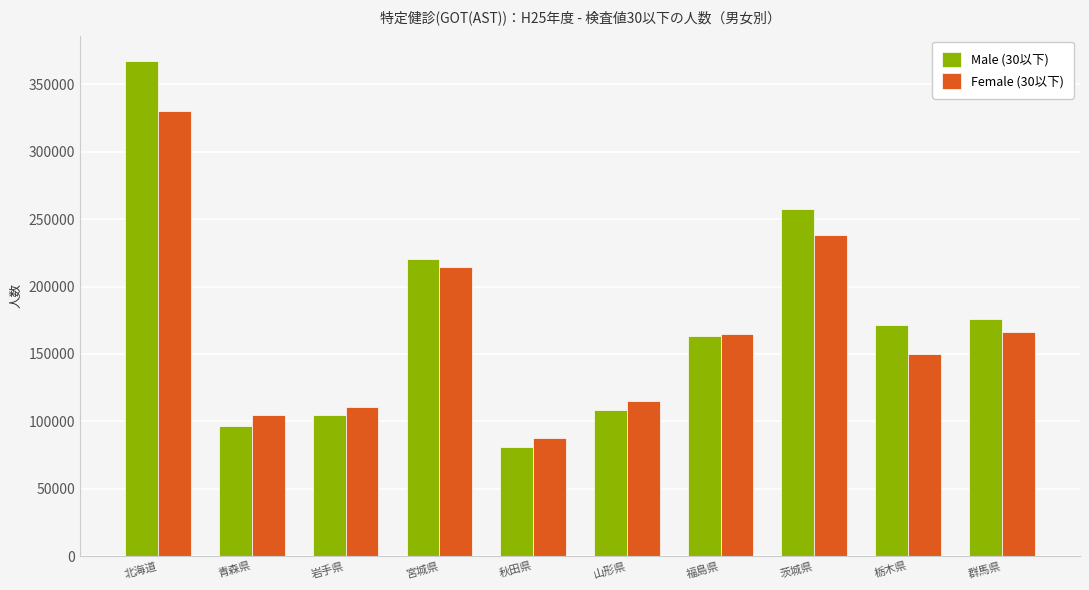

Count the number of categories in the chart.

10